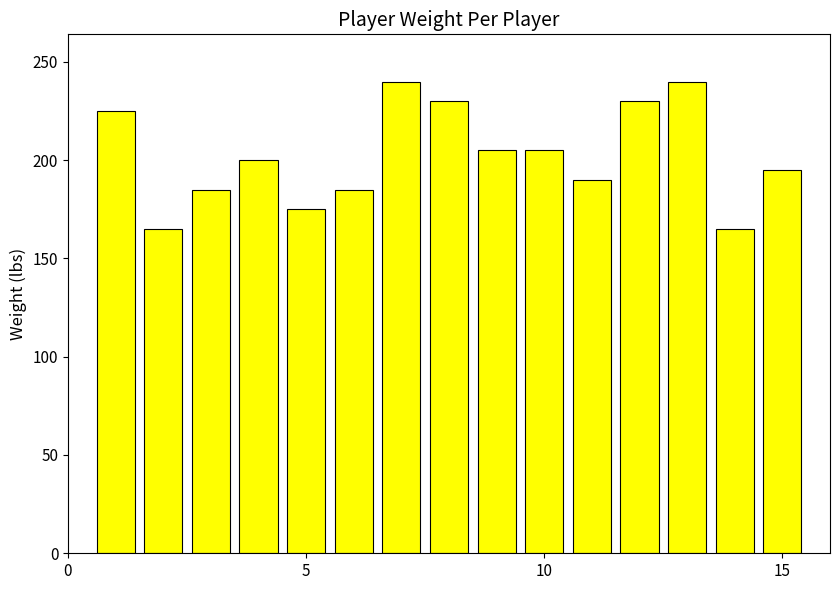

Are the bars horizontal?

No